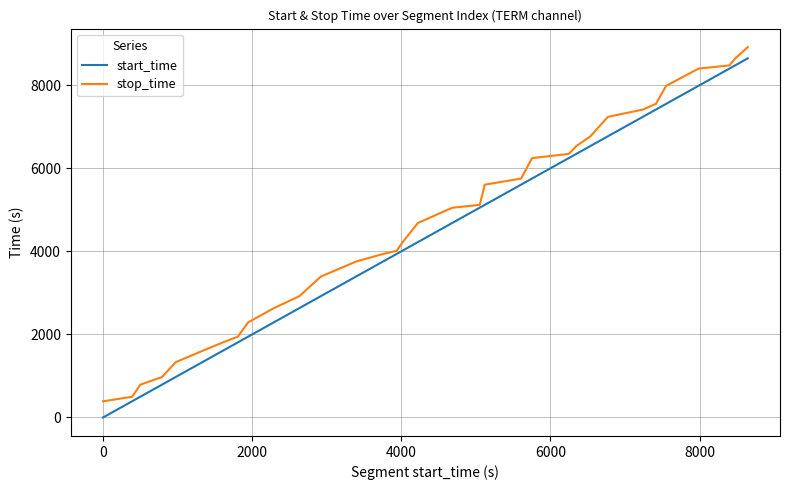

What is the lowest value of the stop_time series?

390